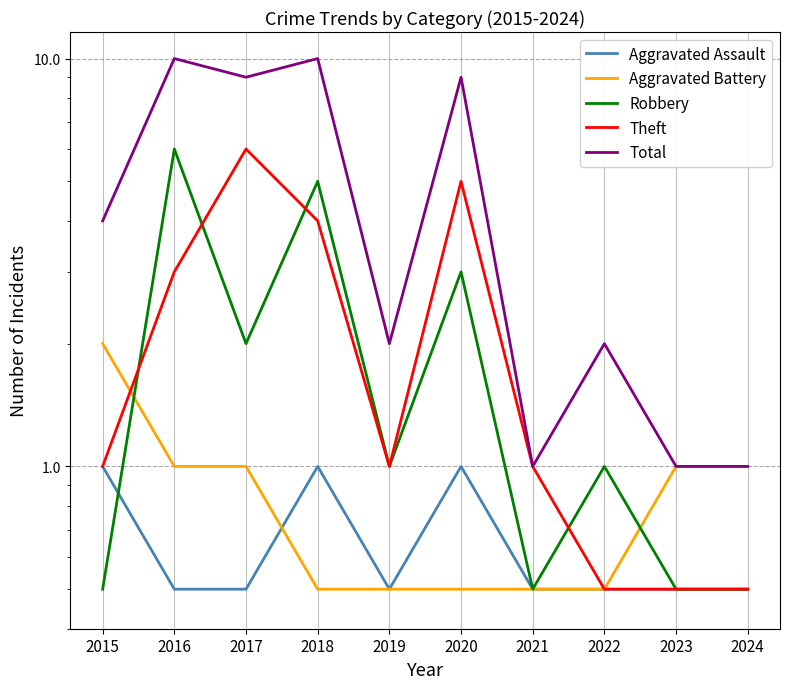

Reading left to right, extract all data points from this chart.

Aggravated Assault: 1.0	0.5	0.5	1.0	0.5	1.0	0.5	0.5	0.5	0.5
Aggravated Battery: 2.0	1.0	1.0	0.5	0.5	0.5	0.5	0.5	1.0	1.0
Robbery: 0.5	6.0	2.0	5.0	1.0	3.0	0.5	1.0	0.5	0.5
Theft: 1.0	3.0	6.0	4.0	1.0	5.0	1.0	0.5	0.5	0.5
Total: 4.0	10.0	9.0	10.0	2.0	9.0	1.0	2.0	1.0	1.0